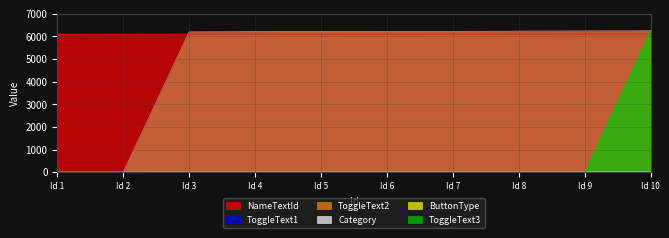

At which label is Category closest to 1?

Id 1